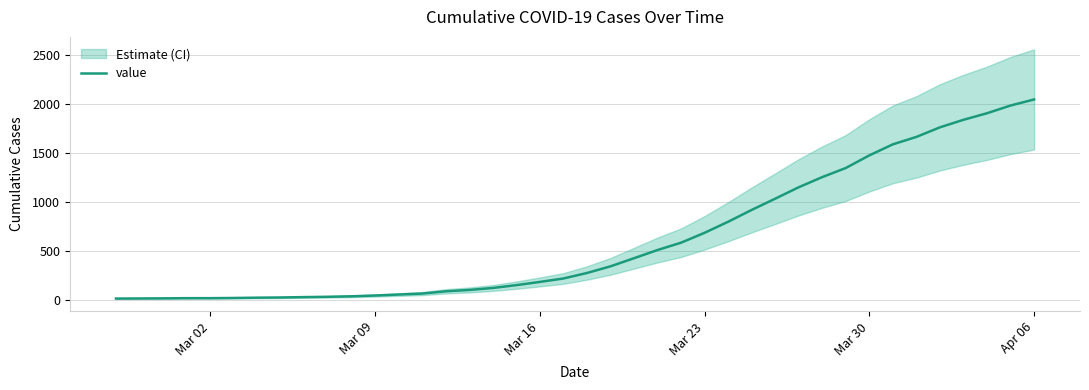

Count the number of data series in this chart.

1